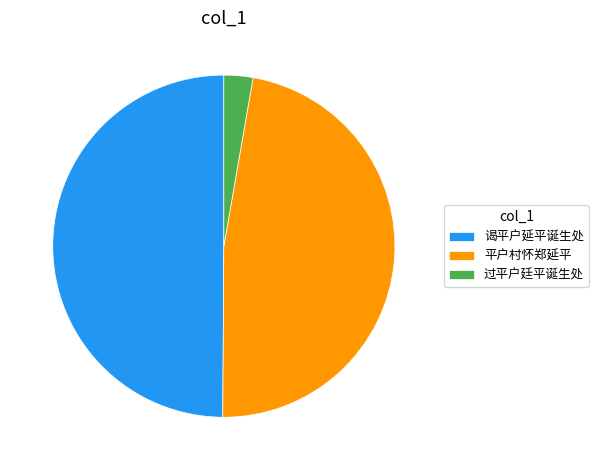

Is it true that 过平户廷平诞生处 is 3% of the pie?

True